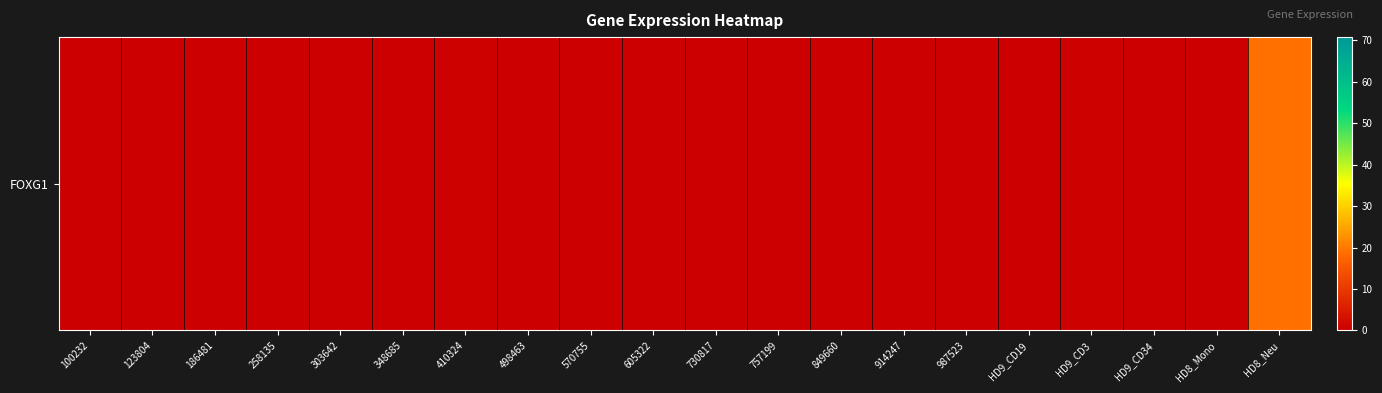

What is the approximate value at 123804?

0.1